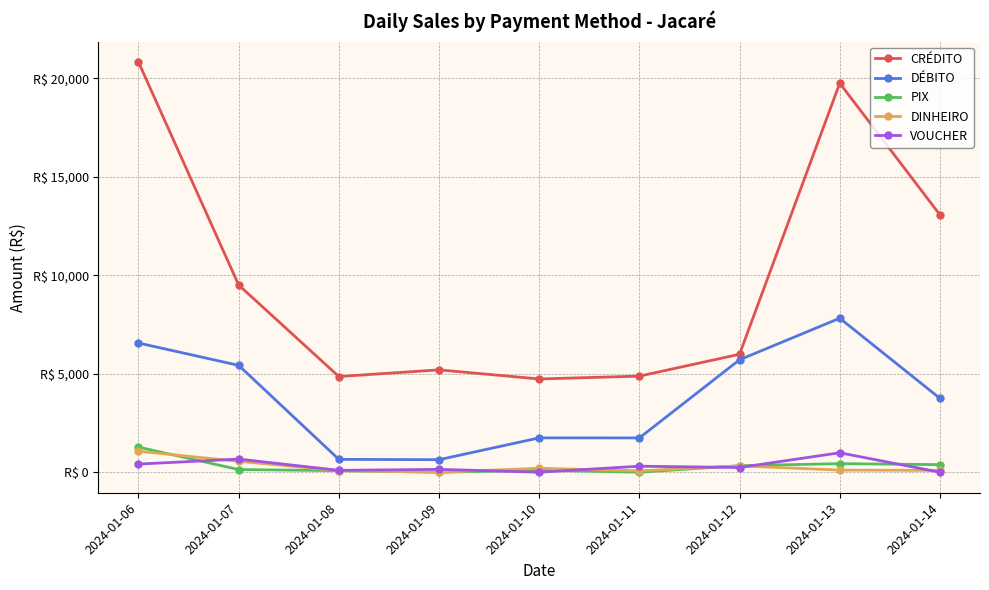

Does the chart have visible grid lines?

Yes